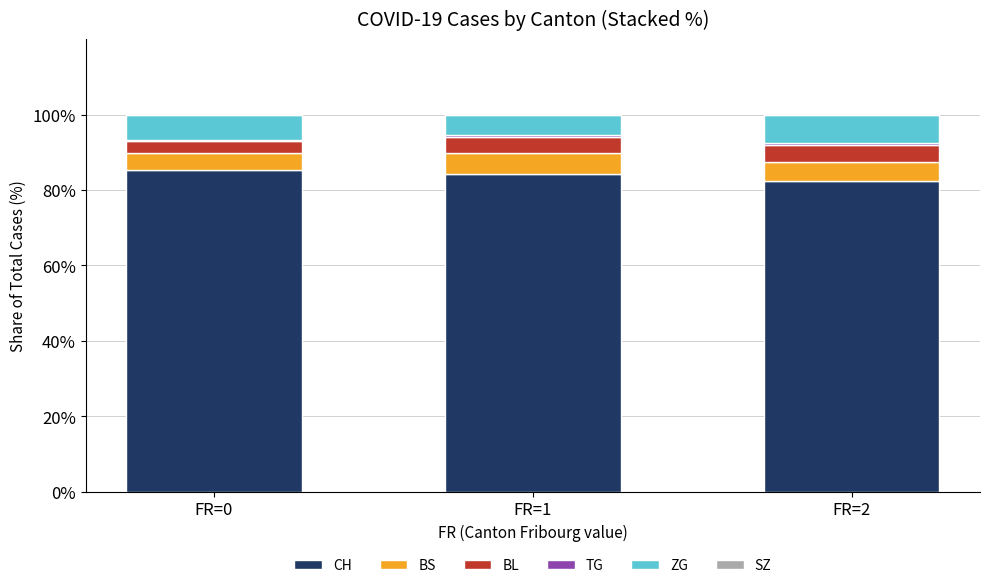

What is the minimum value for CH?

82.3